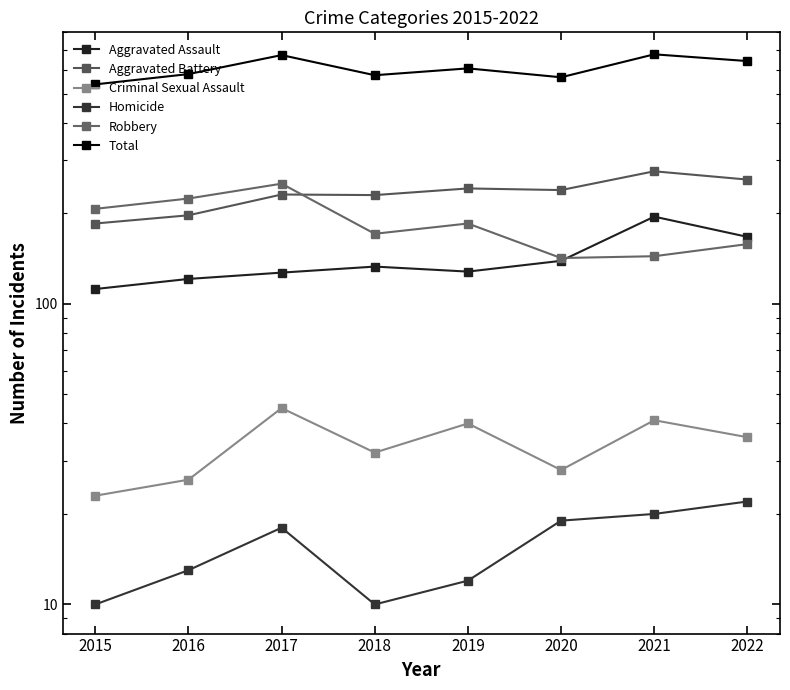

What is the average value of the Robbery series?

185